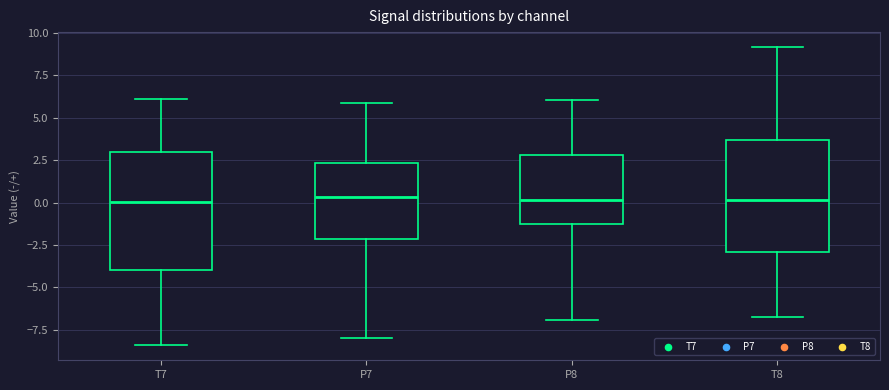

Reading left to right, read every box against the y-axis: the position of its median line, the range the box covers, and the ends of its whiskers. The values are not printed on the chart, so give them approximately, as read against the axis.

T7: median 0.0, box -4.0 to 3.0, whiskers -8.5 to 6.0
P7: median 0.5, box -2.0 to 2.5, whiskers -8.0 to 6.0
P8: median 0.0, box -1.0 to 3.0, whiskers -7.0 to 6.0
T8: median 0.0, box -3.0 to 3.5, whiskers -7.0 to 9.0